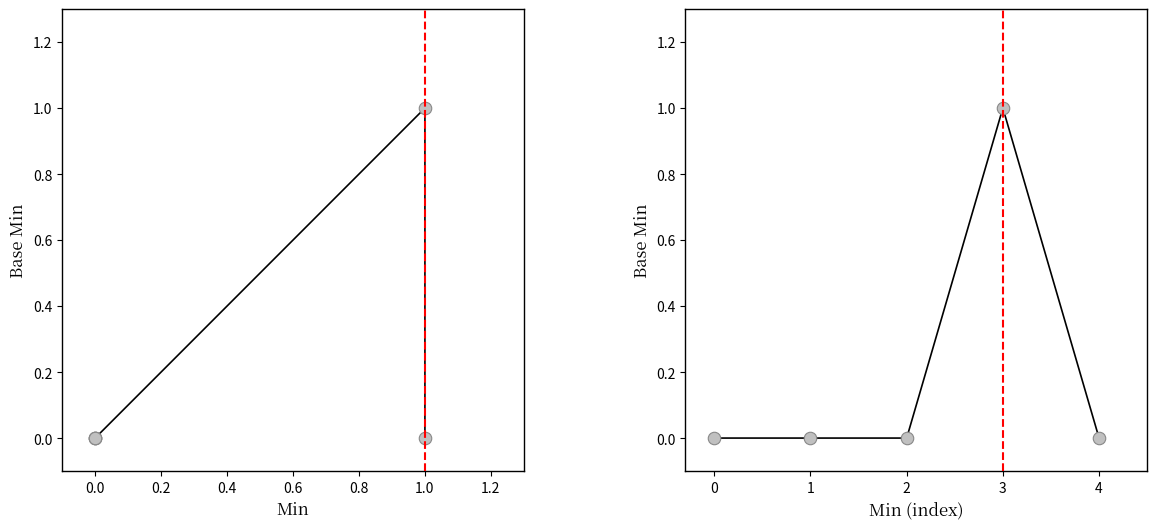

How many data points does each series have?

5